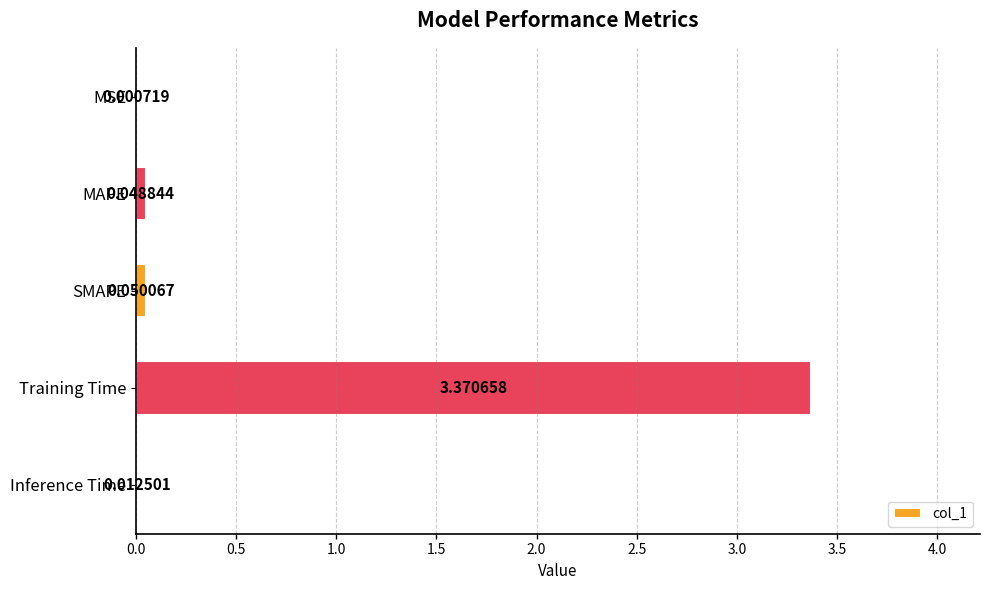

What is the sum of all values?

3.5